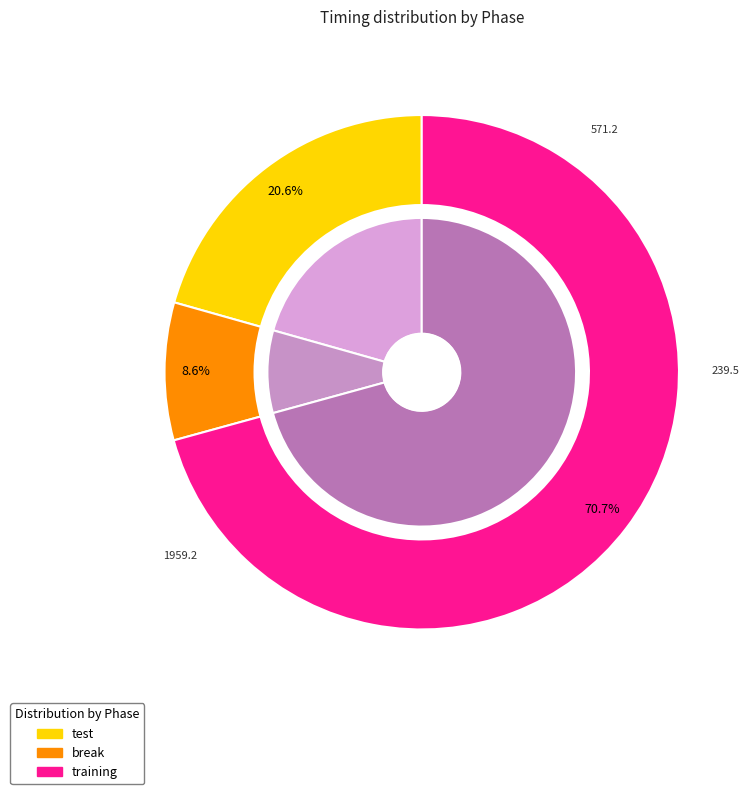

Does any single category account for the majority?

Yes